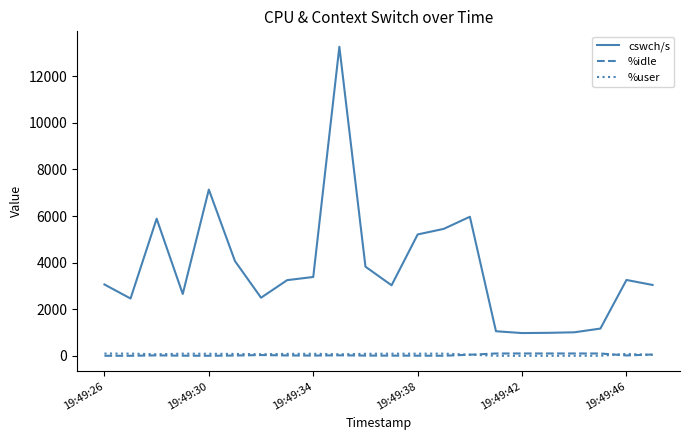

True or false: %idle and cswch/s cross at least once.

False